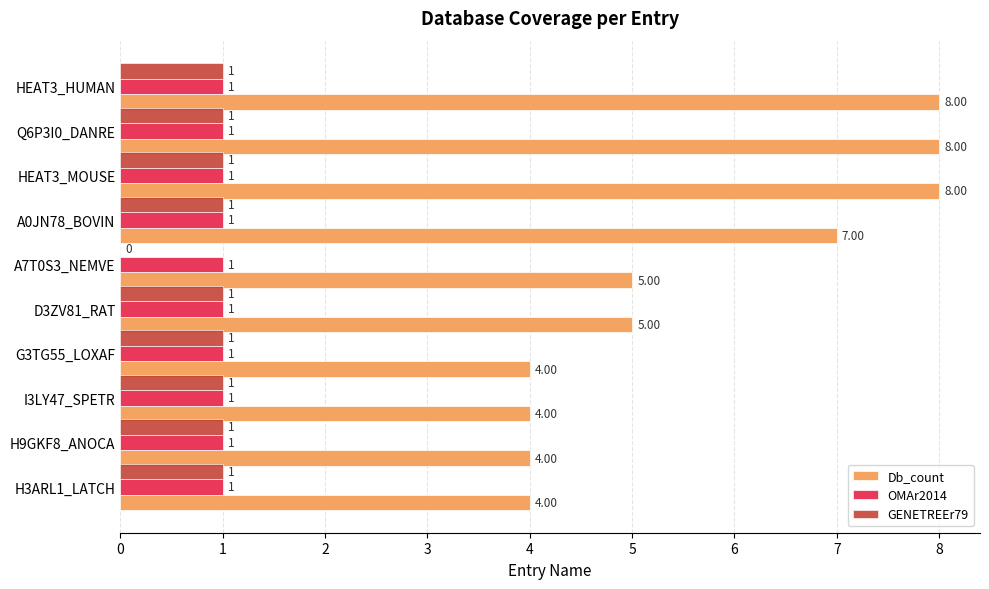

Between Q6P3I0_DANRE and D3ZV81_RAT, which series saw the biggest shift?

Db_count